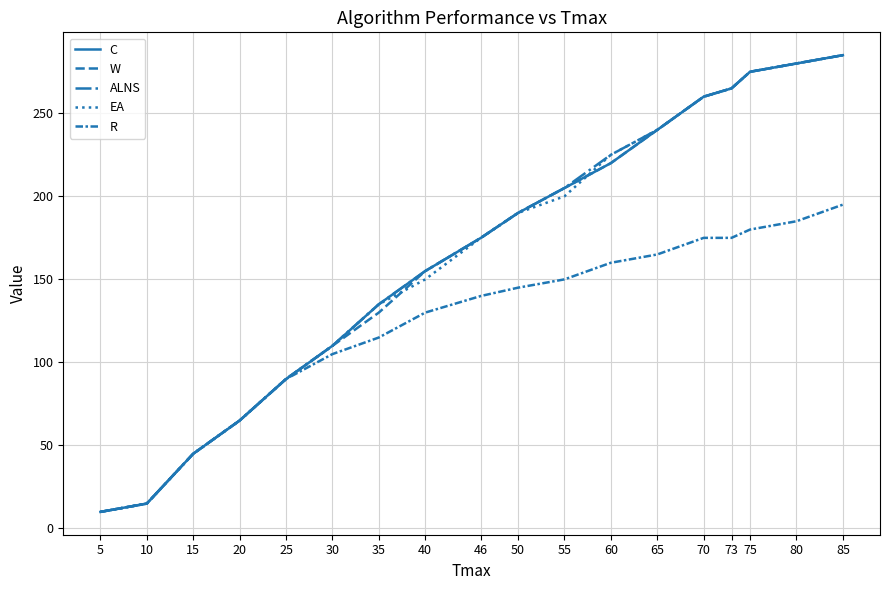

True or false: EA has more than 2 interior local peaks.

False